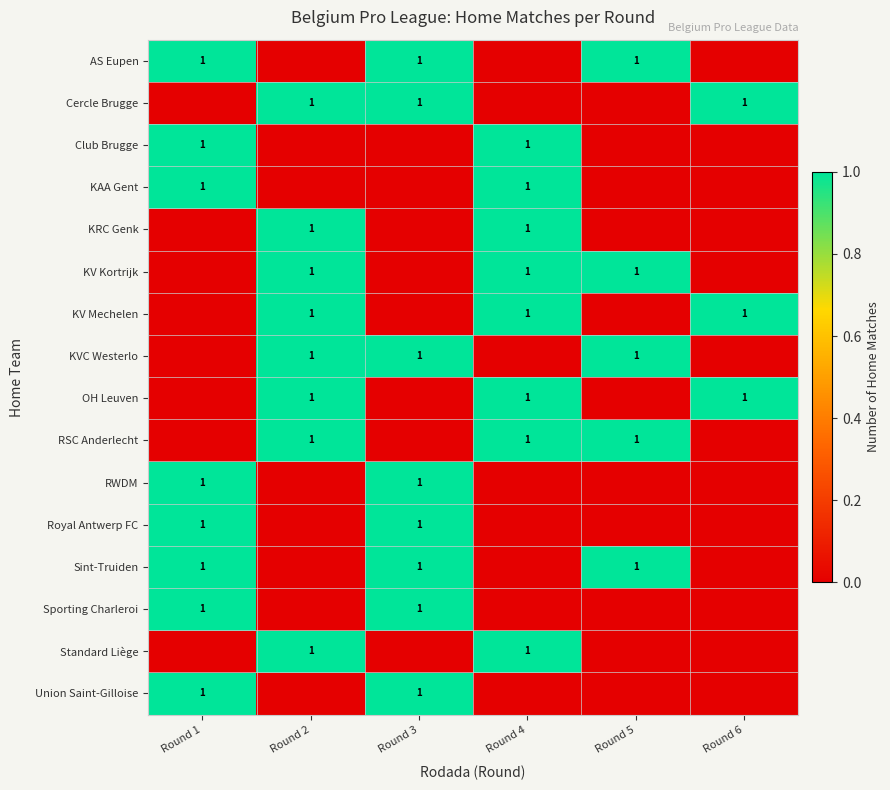

Is it true that Union Saint-Gilloise equals 1 at Round 1?

True